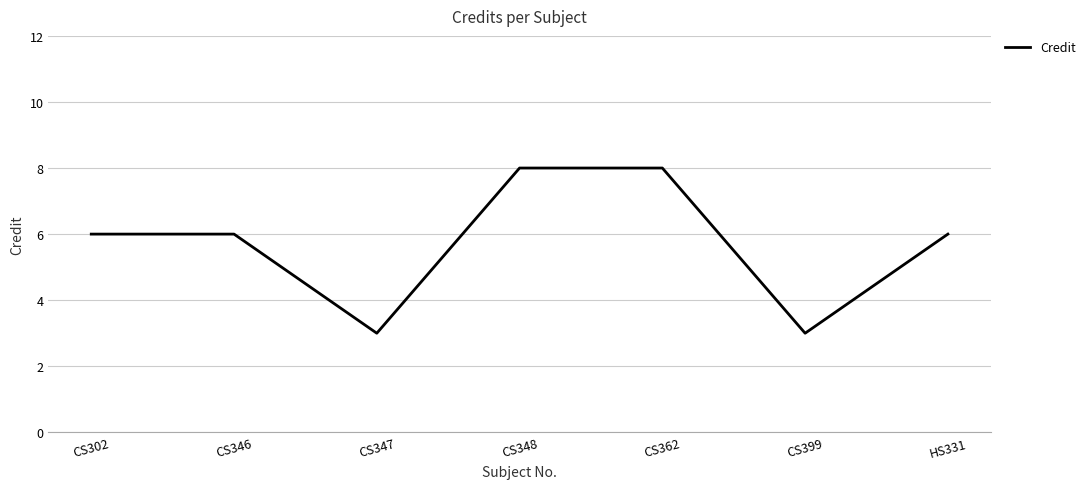

Reading left to right, what are all the values shown in this chart?

6	6	3	8	8	3	6